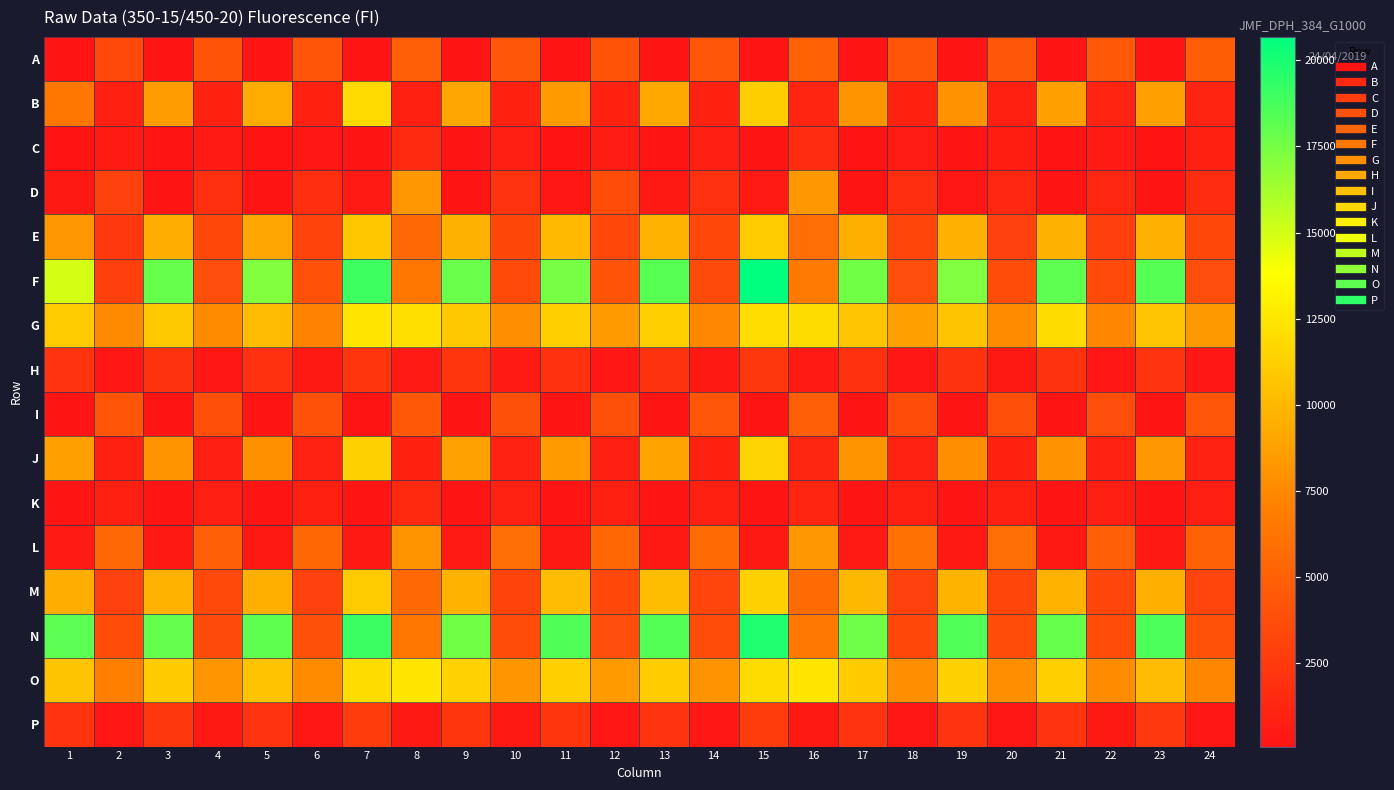

At which category is the sum across all series the highest?

15